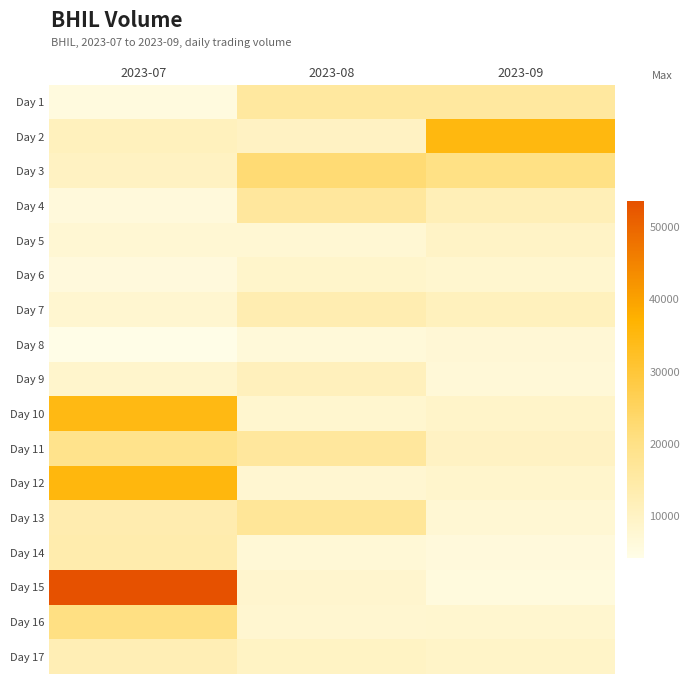

At how many categories does at least one series exceed 34668?

2